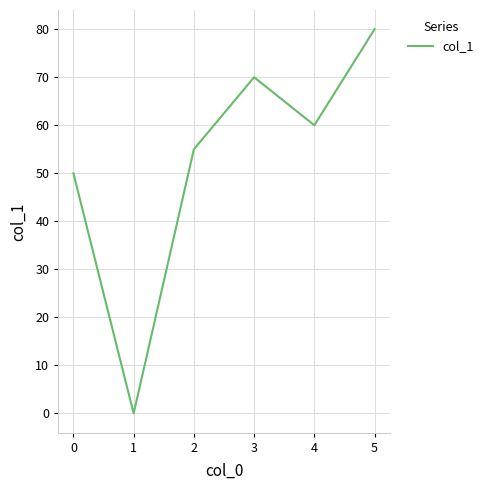

What is the maximum value shown in the chart?

80